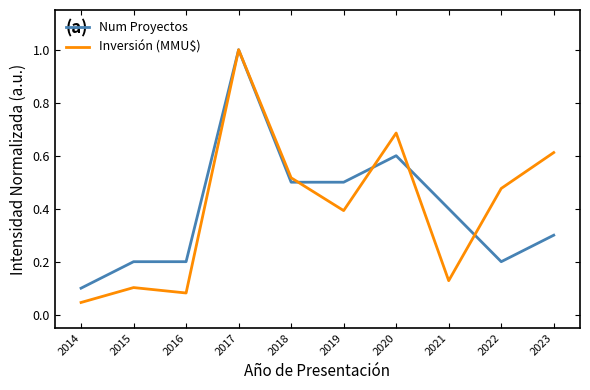

What is the difference between the maximum and minimum values in the Num Proyectos series?

0.9